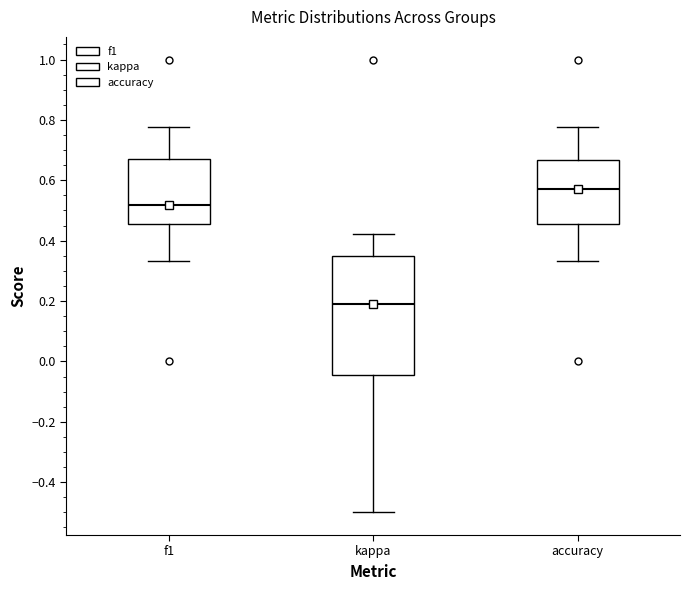

Reading left to right, read every box against the y-axis: the position of its median line, the range the box covers, and the ends of its whiskers. The values are not printed on the chart, so give them approximately, as read against the axis.

f1: median 0.52, box 0.46 to 0.68, whiskers 0.34 to 0.78
kappa: median 0.20, box -0.04 to 0.34, whiskers -0.50 to 0.42
accuracy: median 0.58, box 0.46 to 0.66, whiskers 0.34 to 0.78